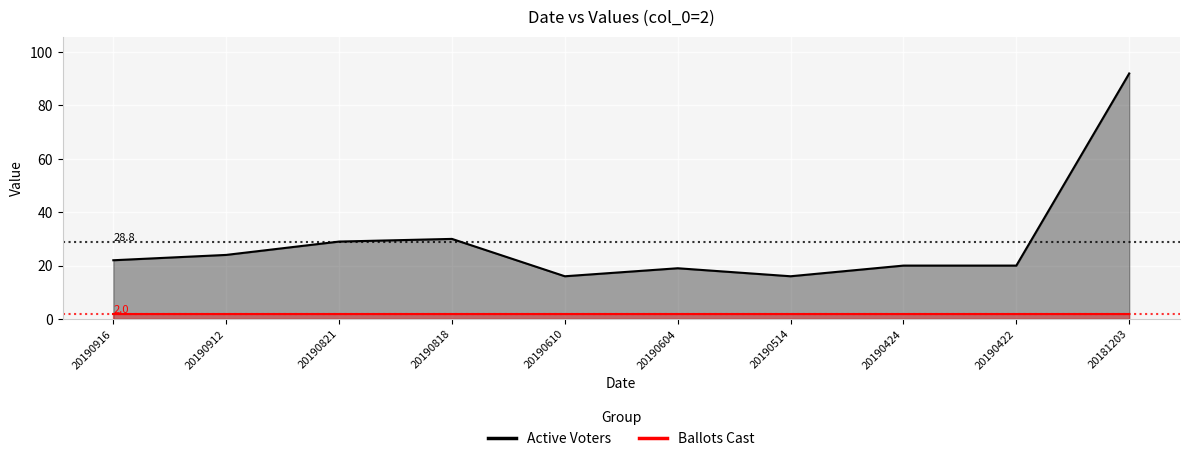

What is the sum of all values?

288